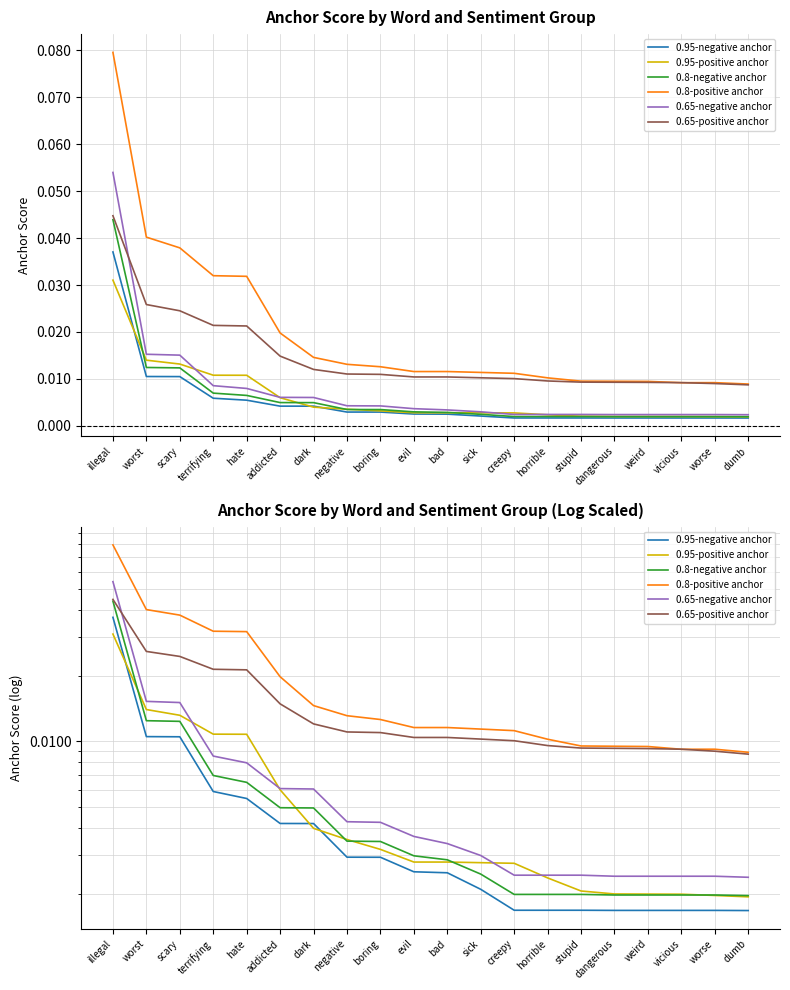

Where is 0.95-negative anchor nearest to the value 0?

dumb